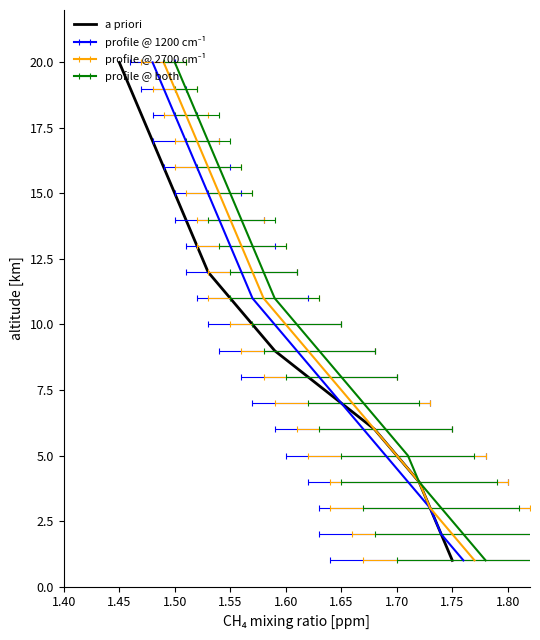

What is the difference between the maximum and minimum values?

19